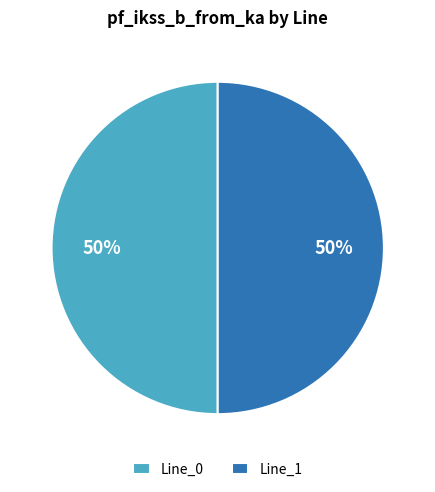

Combined, do Line_1 and Line_0 account for over 50%?

Yes